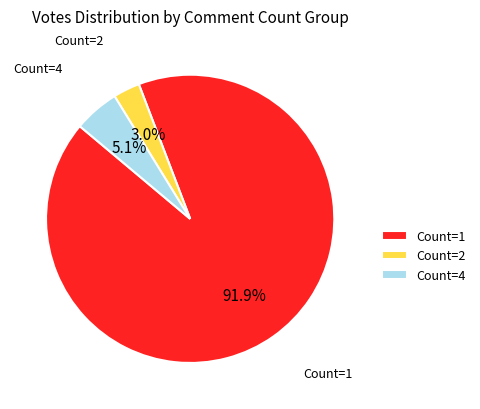

Rank the categories by value from lowest to highest.

Count=2, Count=4, Count=1